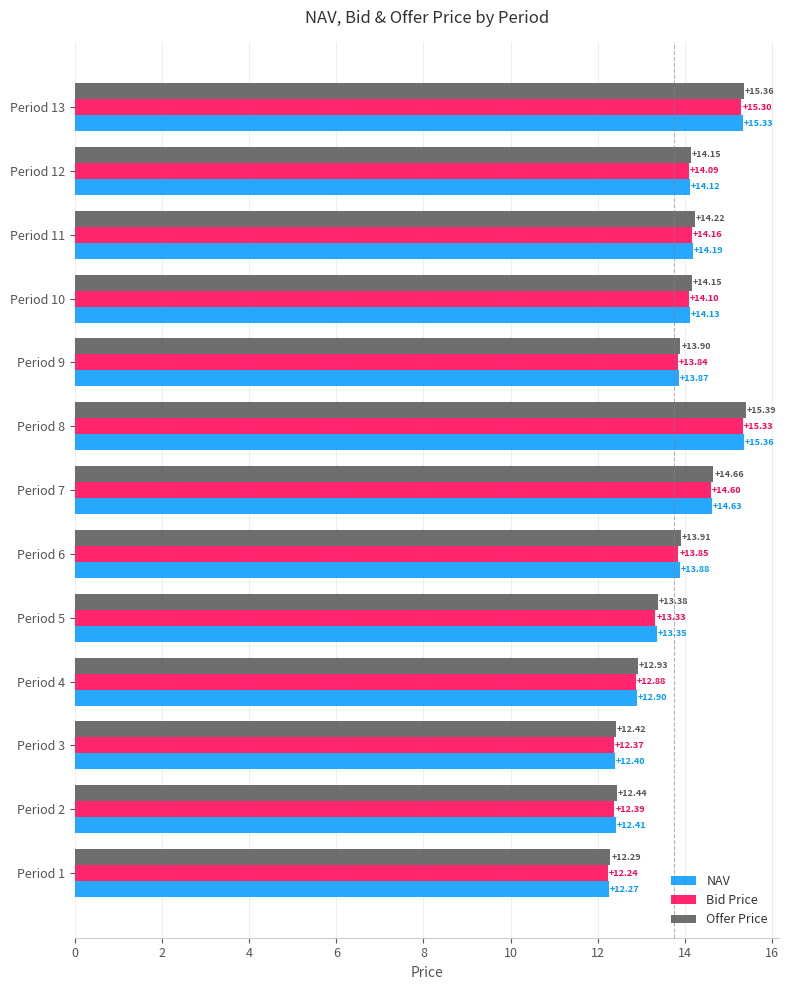

What is the minimum value for Offer Price?

12.3